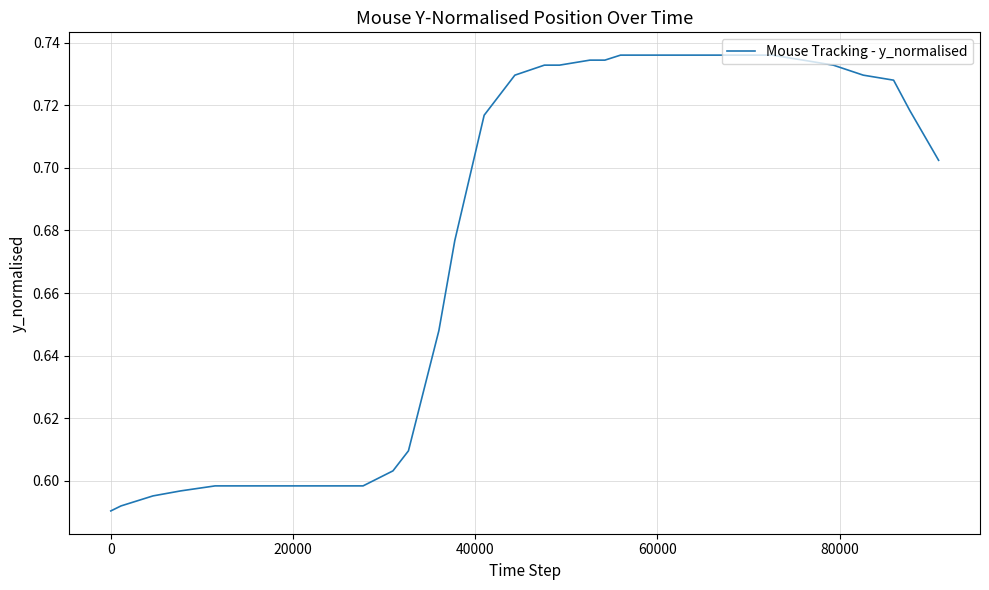

Does the chart display data point markers on the line(s)?

No